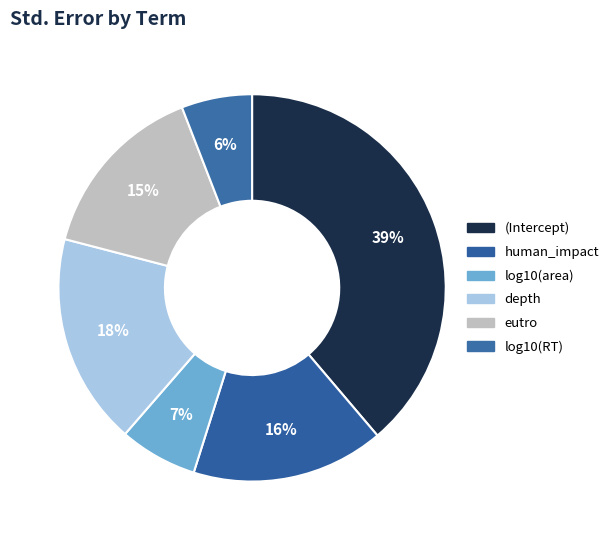

To the nearest percent, what is the difference between the log10(RT) and depth slice percentages?

12%